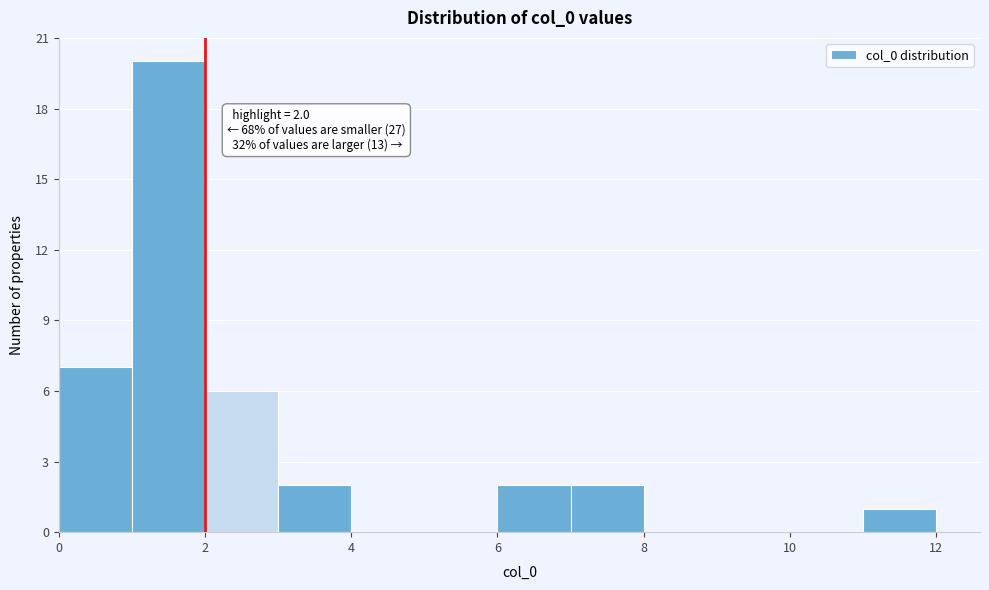

Which range on the x-axis has the tallest bar?

1 to 2